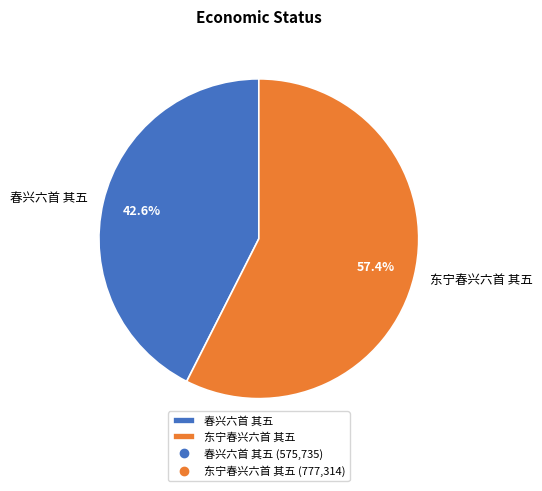

Does any single category account for the majority?

Yes